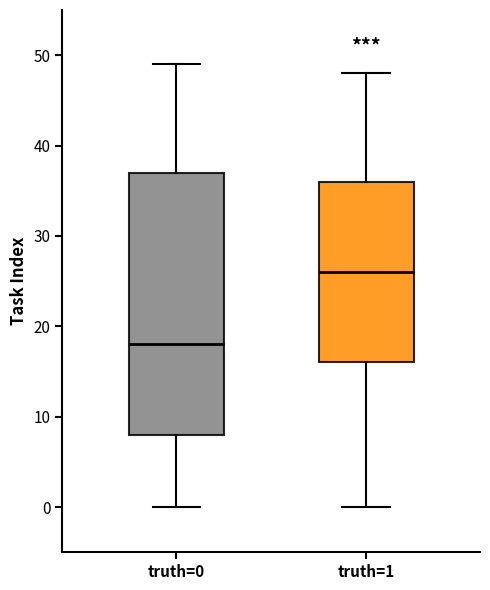

Reading left to right, transcribe this box plot: for each box, give where its median line is, the range the box spans, and where its two whiskers end, as read against the y-axis. The values are not printed on the chart, so give them approximately, as read against the axis.

truth=0: median 18, box 8 to 37, whiskers 0 to 49
truth=1: median 26, box 16 to 36, whiskers 0 to 48